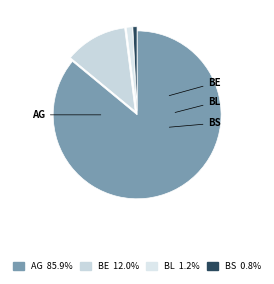

Does any single category account for the majority?

Yes